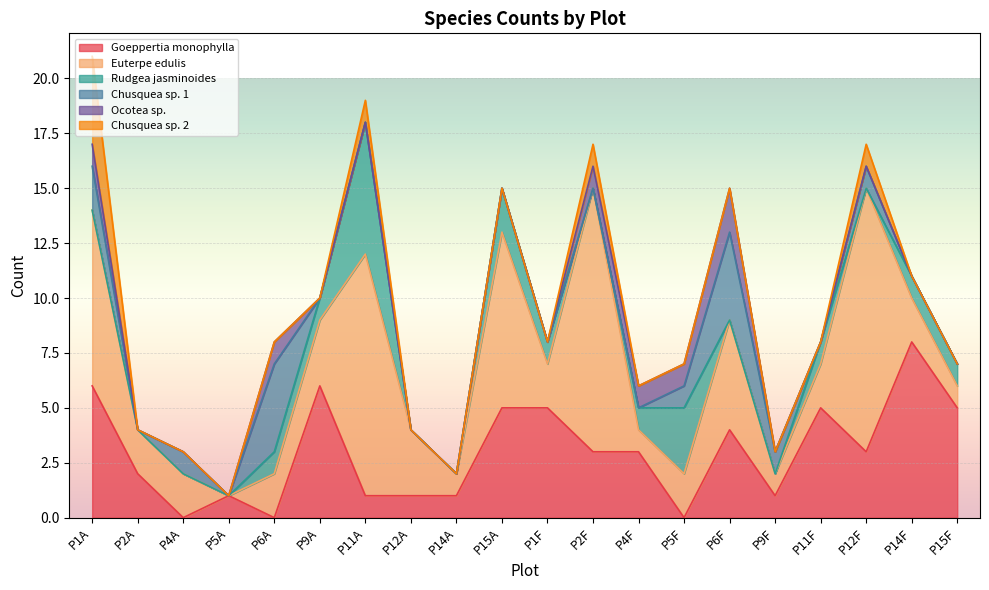

What is the difference between the maximum and minimum values in the Goeppertia monophylla series?

8